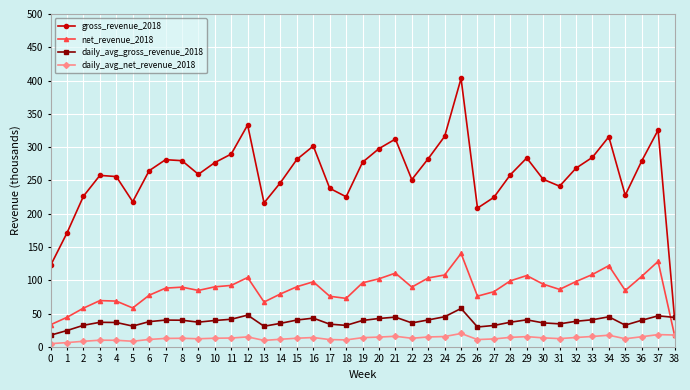

Which series has the widest spread of values?

gross_revenue_2018